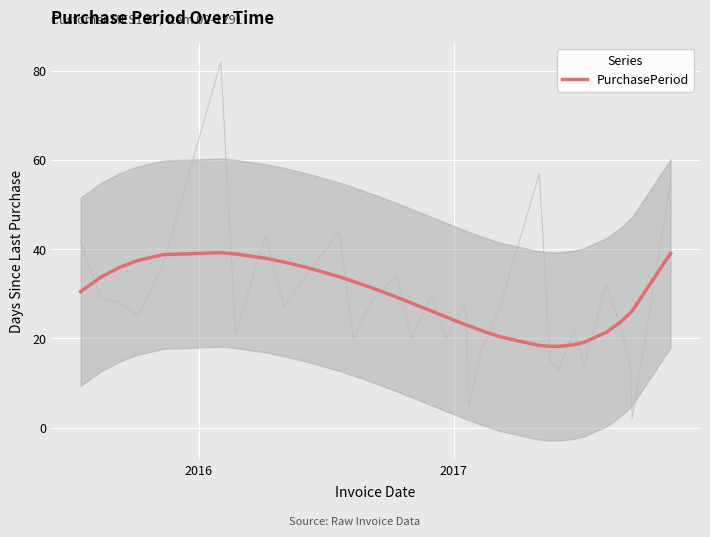

What is the lowest value of the PurchasePeriod series?

18.2